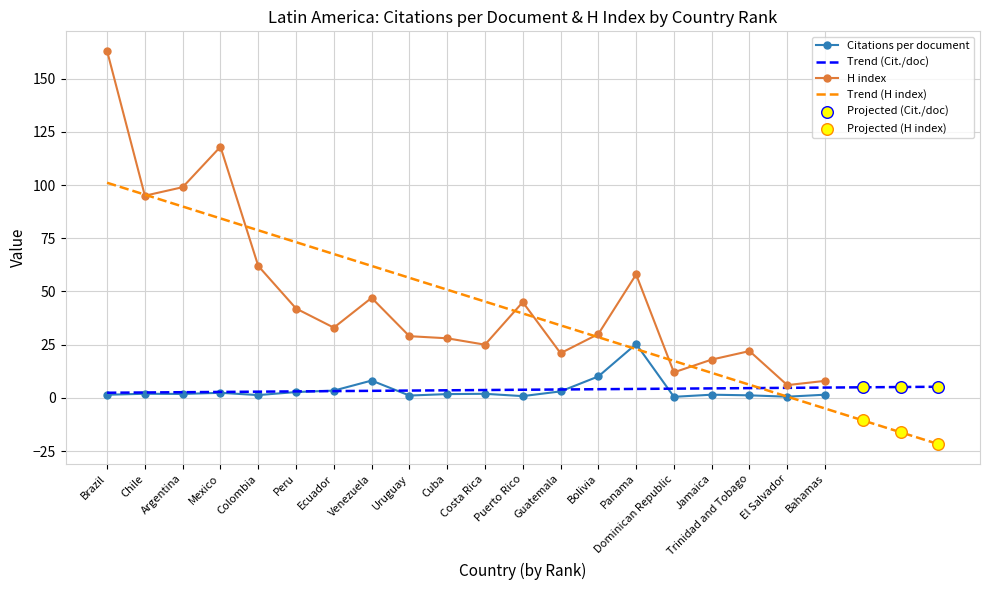

Which series has the largest total across all categories?

H index